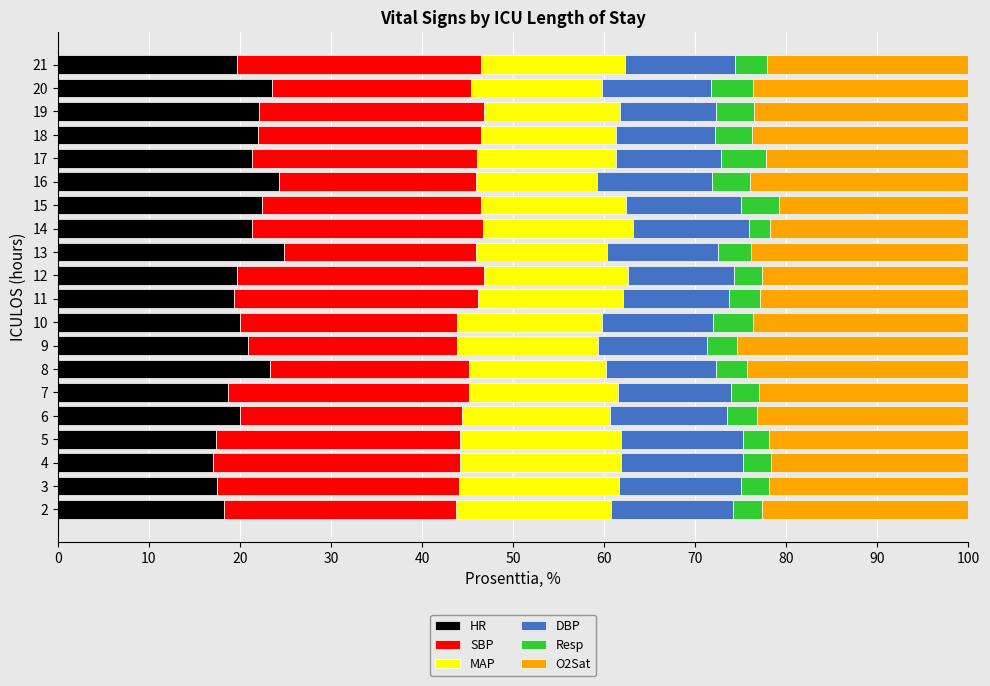

Is it true that HR equals 17.4 at 5?

True